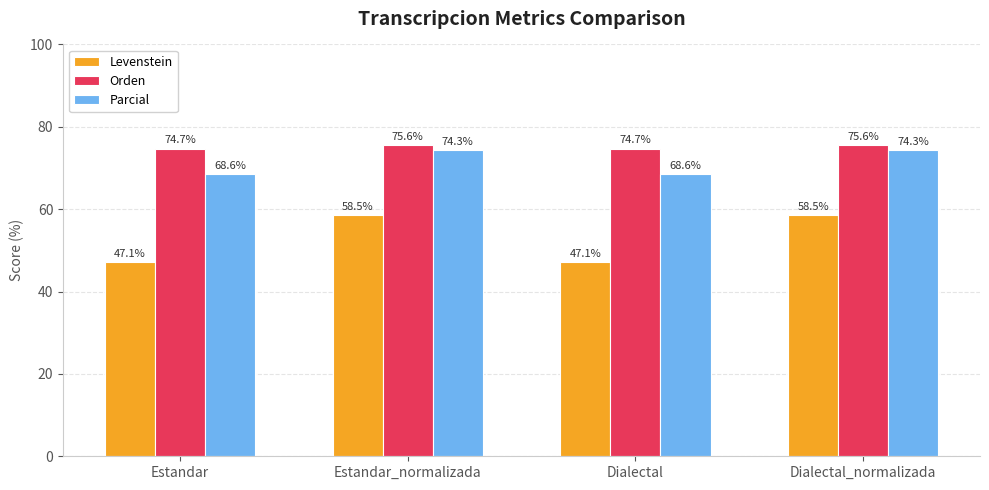

Where does the Parcial series first go above 74?

Estandar_normalizada